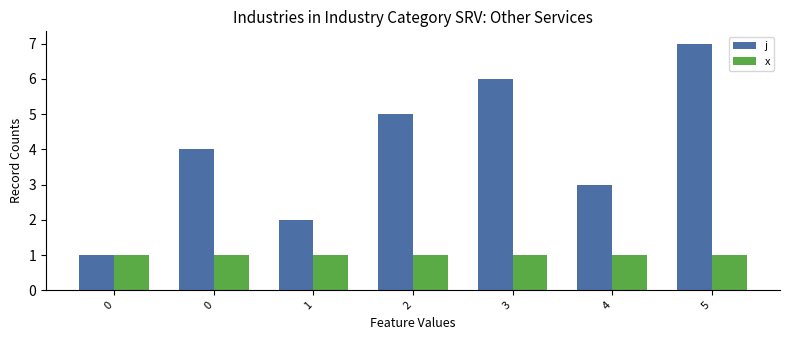

What is the maximum value shown in the chart?

7